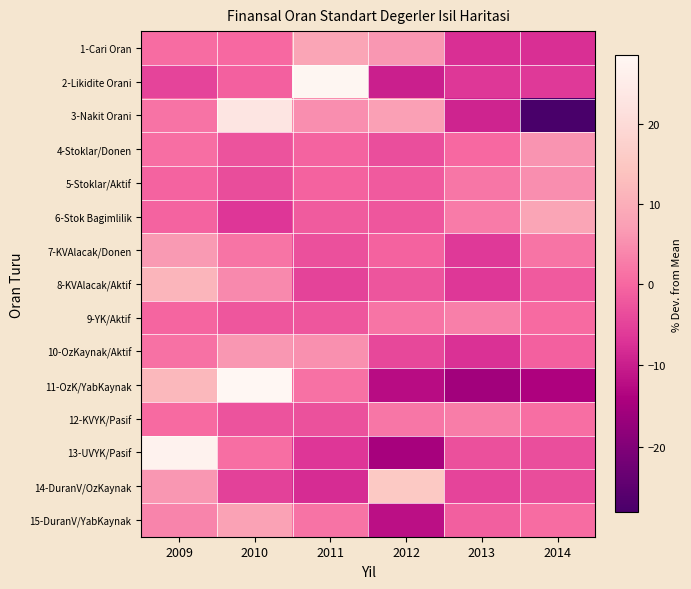

At which category is the sum across all series the highest?

2009